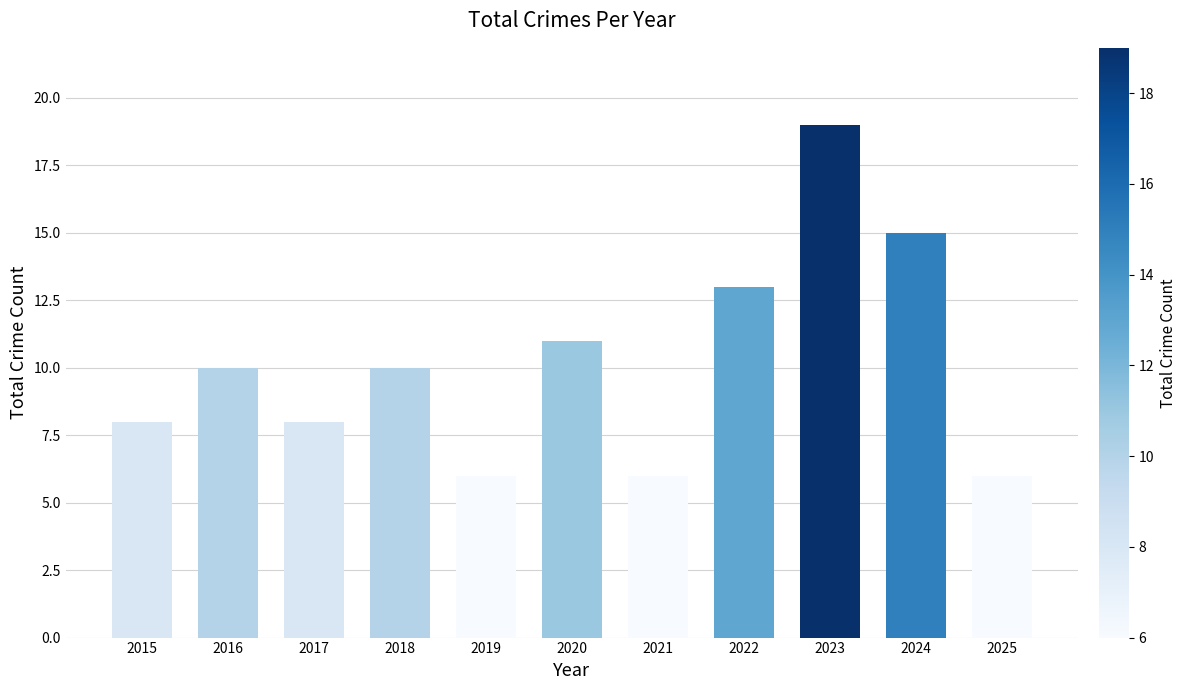

True or false: the data shows 6 at 2025.

True